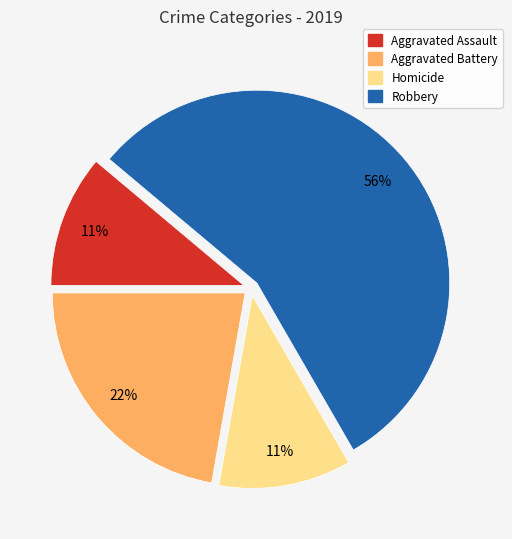

Which slice represents more than half of the pie?

Robbery